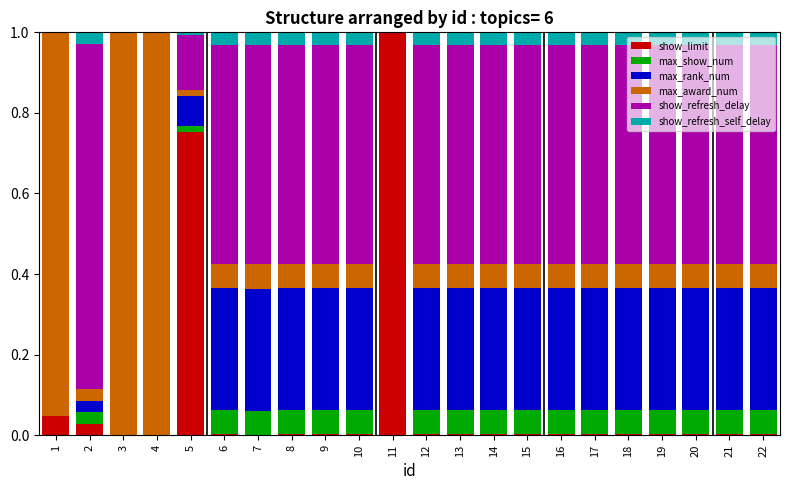

How many categories are shown in the chart?

22